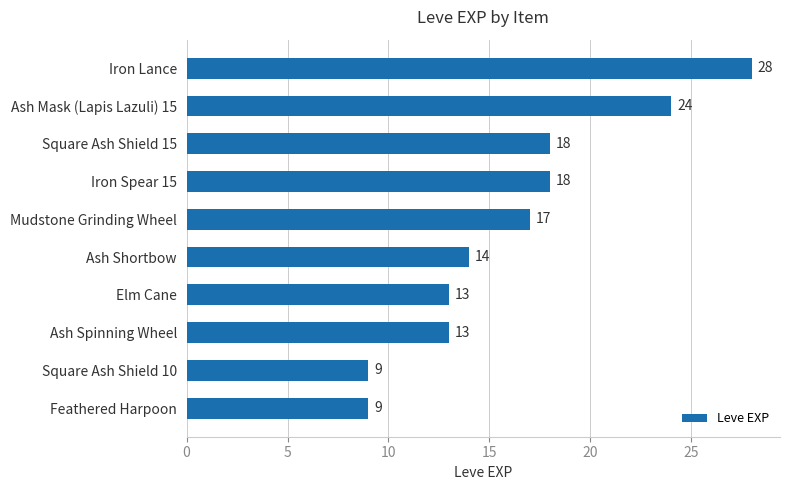

Approximately how many times larger is the value at Feathered Harpoon compared to Ash Shortbow?

0.6